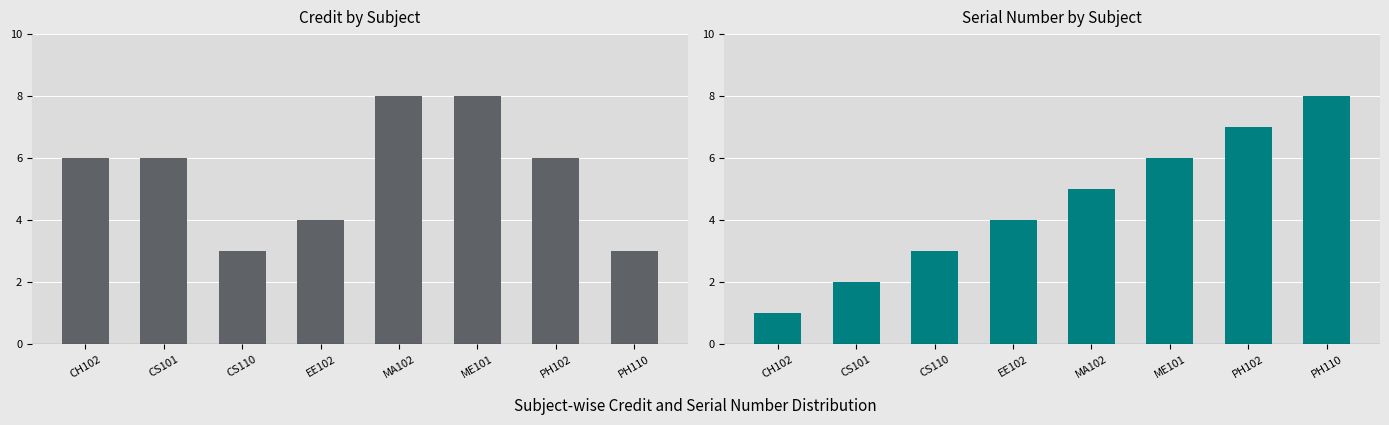

What is the difference between the second highest and minimum values in the Sl No. series?

6